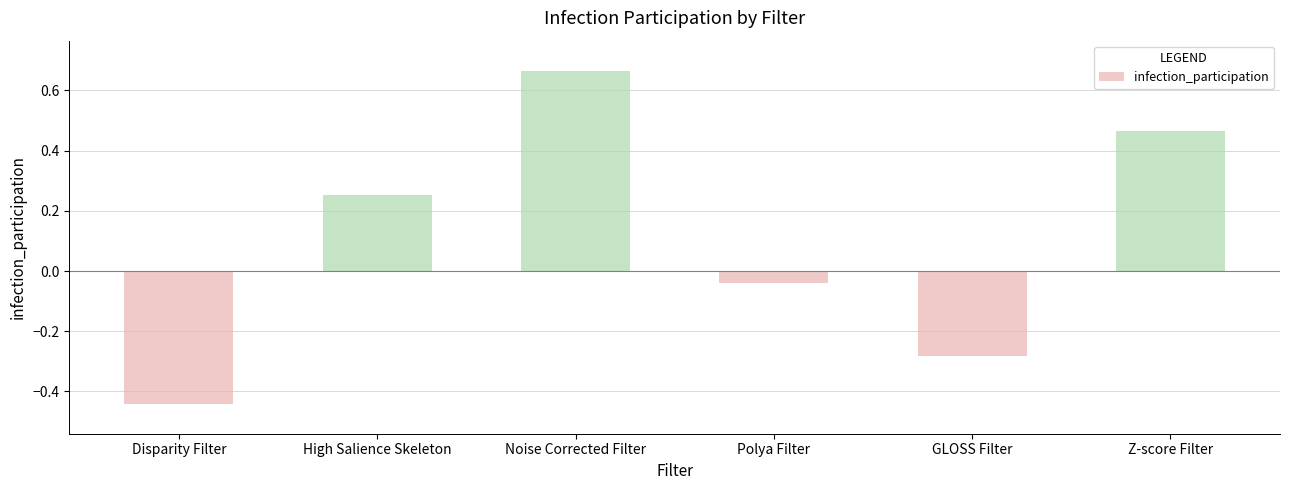

What is the difference between the values at Disparity Filter and Noise Corrected Filter?

1.1